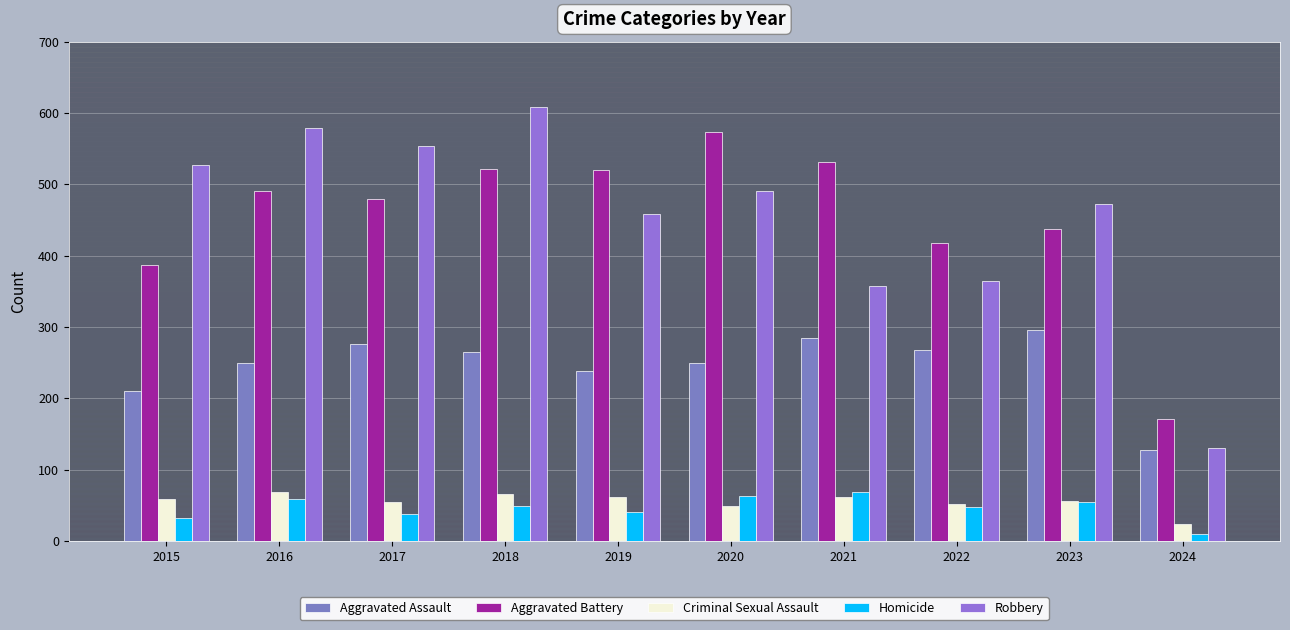

Reading right to left, list all the values displayed in this chart.

Aggravated Assault: 127	295	267	284	249	238	265	276	250	210
Aggravated Battery: 171	437	417	531	574	520	522	480	491	387
Criminal Sexual Assault: 23	56	52	62	49	61	65	55	69	58
Homicide: 9	55	47	69	63	40	49	37	59	32
Robbery: 130	473	364	357	491	458	608	553	579	527